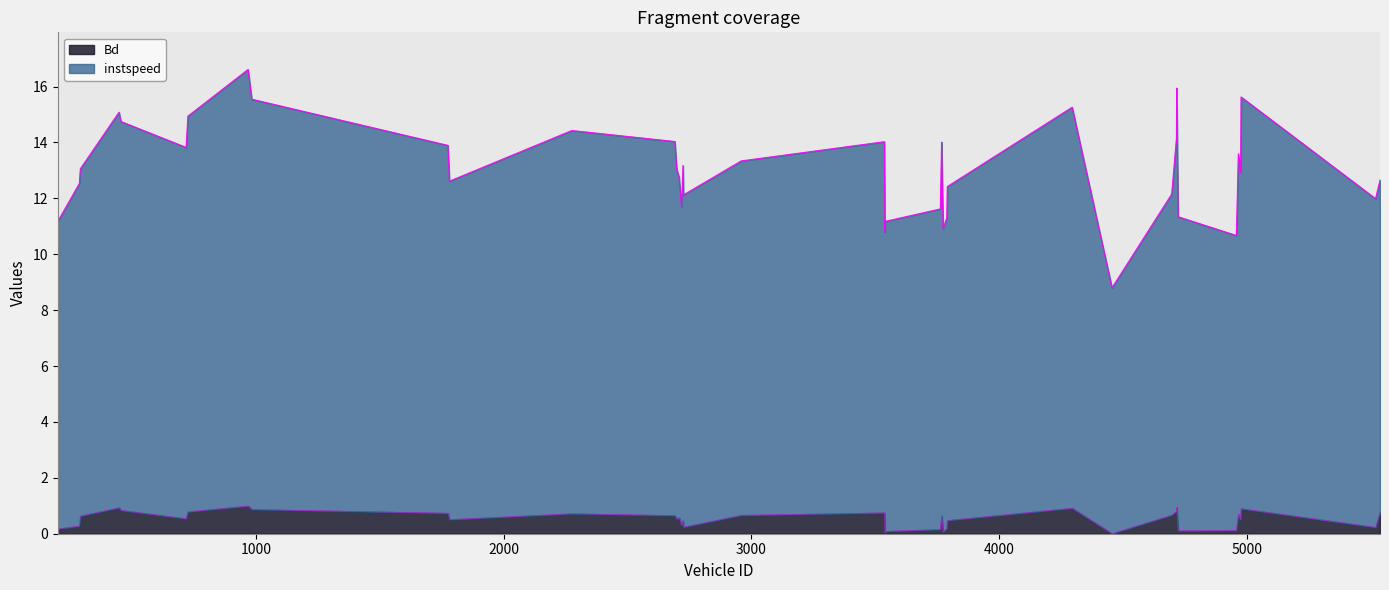

Rank the categories by instspeed value from highest to lowest.

968.0, 4717.0, 4977.0, 983.0, 4295.0, 447.0, 725.0, 455.0, 2275.0, 4716.0, 2691.0, 3537.0, 3768.0, 1775.0, 718.0, 4966.0, 2959.0, 2724.0, 291.0, 2699.0, 3770.0, 4975.0, 2708.0, 5538.0, 1781.0, 287.0, 3791.0, 4697.0, 2726.0, 5520.0, 2718.0, 3763.0, 4723.0, 3789.0, 200.0, 3540.0, 3774.0, 3539.0, 4958.0, 4456.0